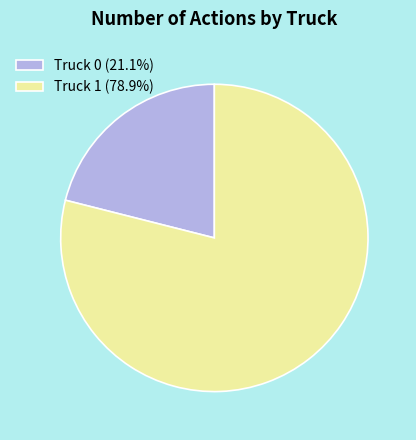

How many segments does this pie chart have?

2